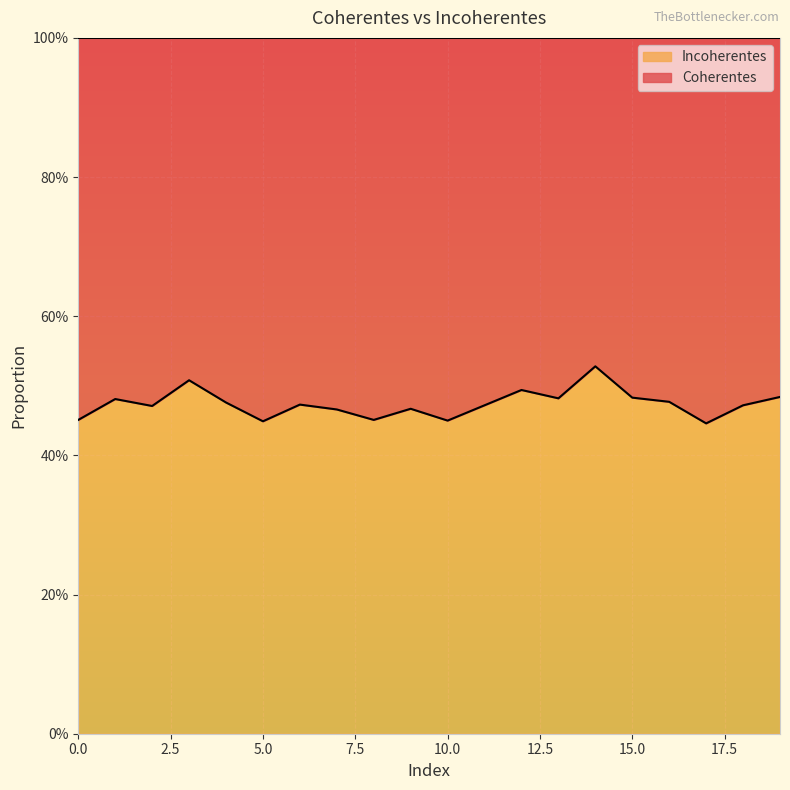

The value at 12 is 0.5. True or false?

True